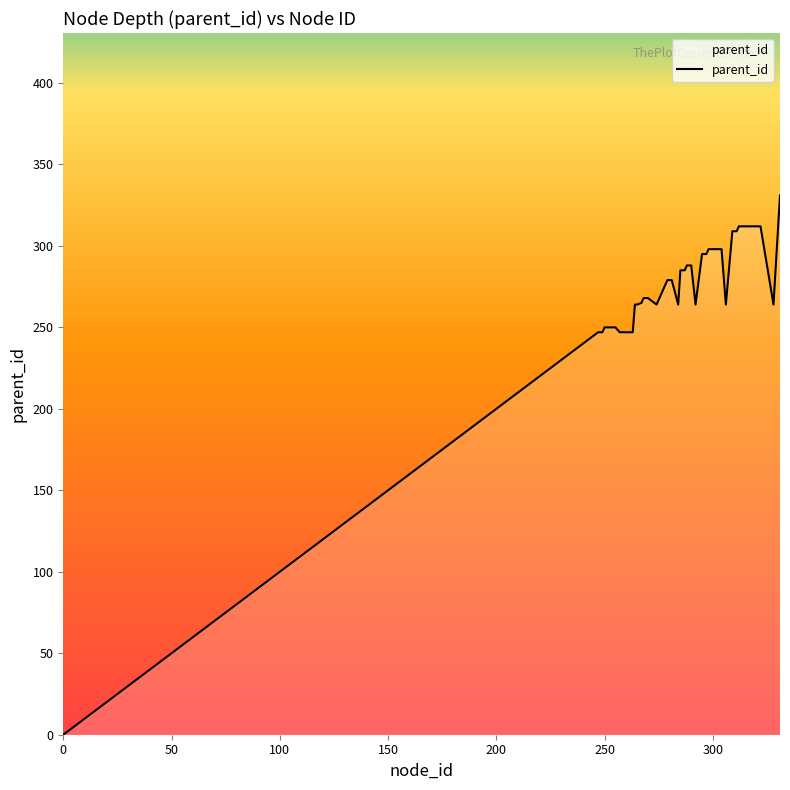

What is the maximum value shown in the chart?

331